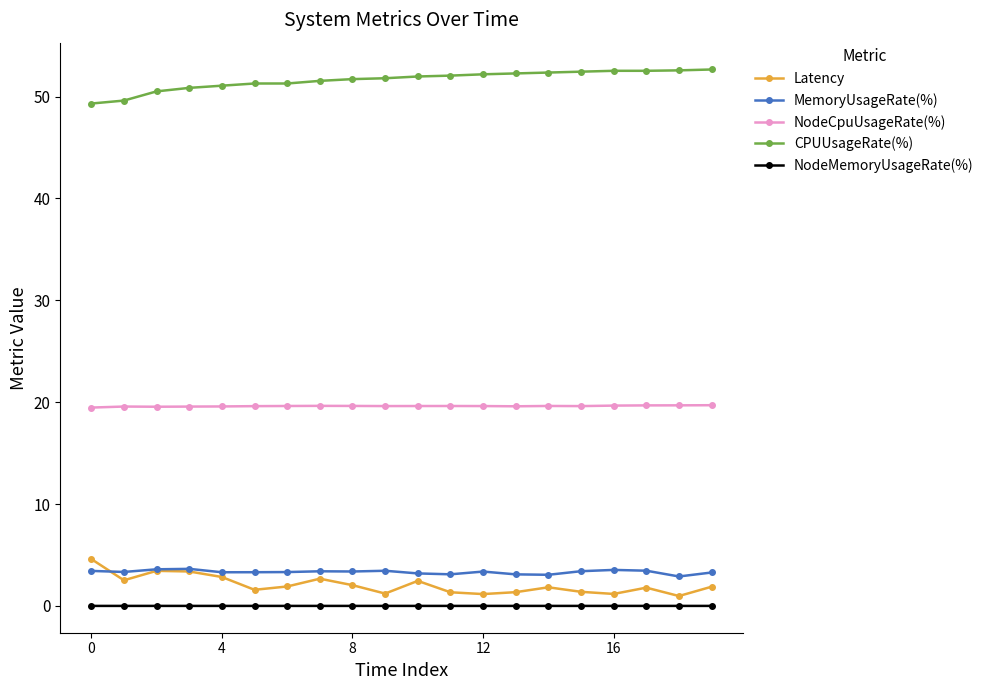

True or false: Latency has more than 0 interior local peaks.

True